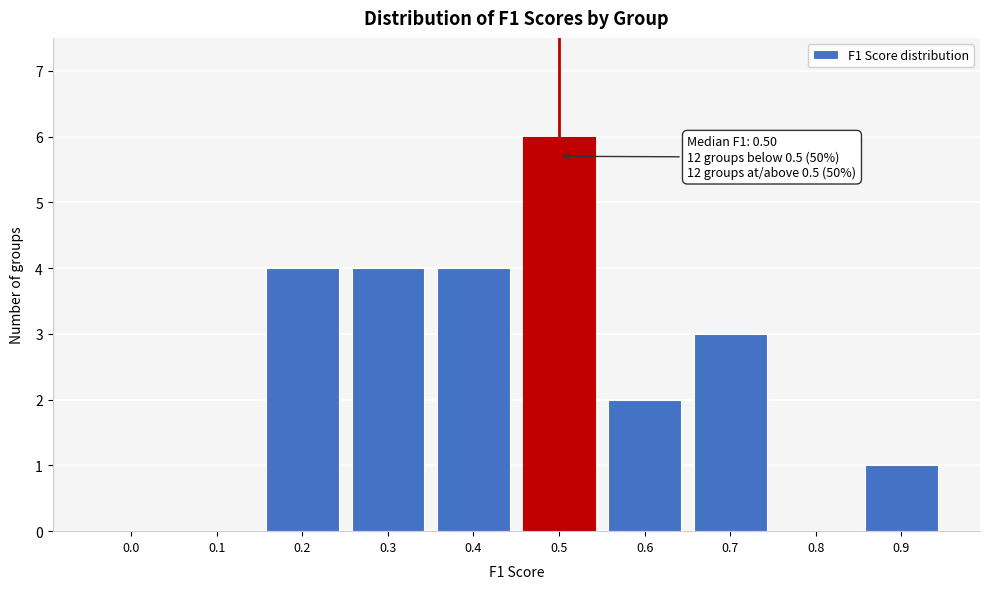

Reading left to right, list all the values displayed in this chart.

0.0=0	0.1=0	0.2=4	0.3=4	0.4=4	0.5=6	0.6=2	0.7=3	0.8=0	0.9=1